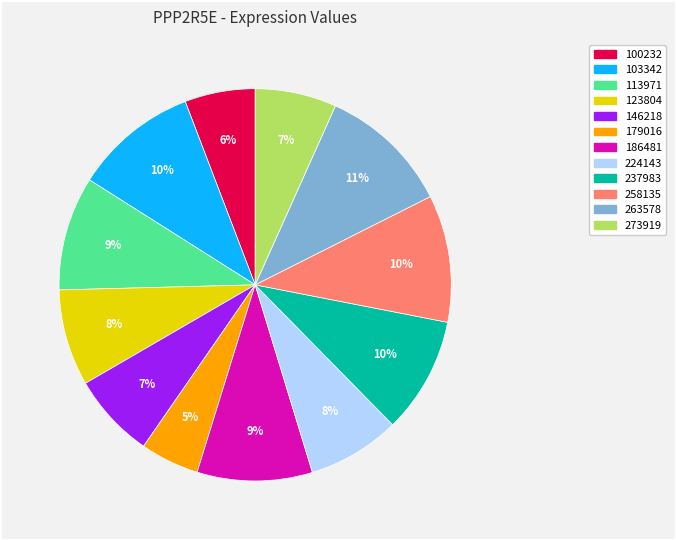

Does any single category account for the majority?

No